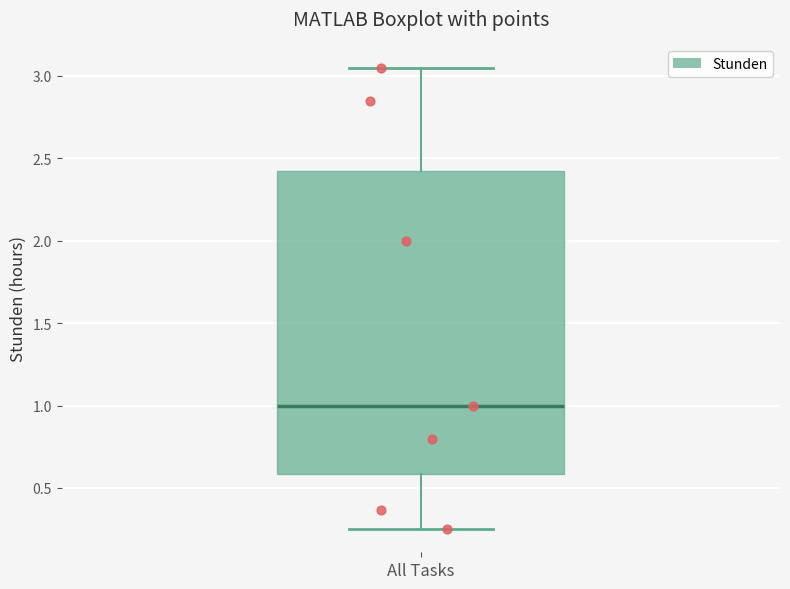

Where does the median line of the box for All Tasks sit on the y-axis? The values are not printed on the chart, so give them approximately, as read against the axis.

1.00